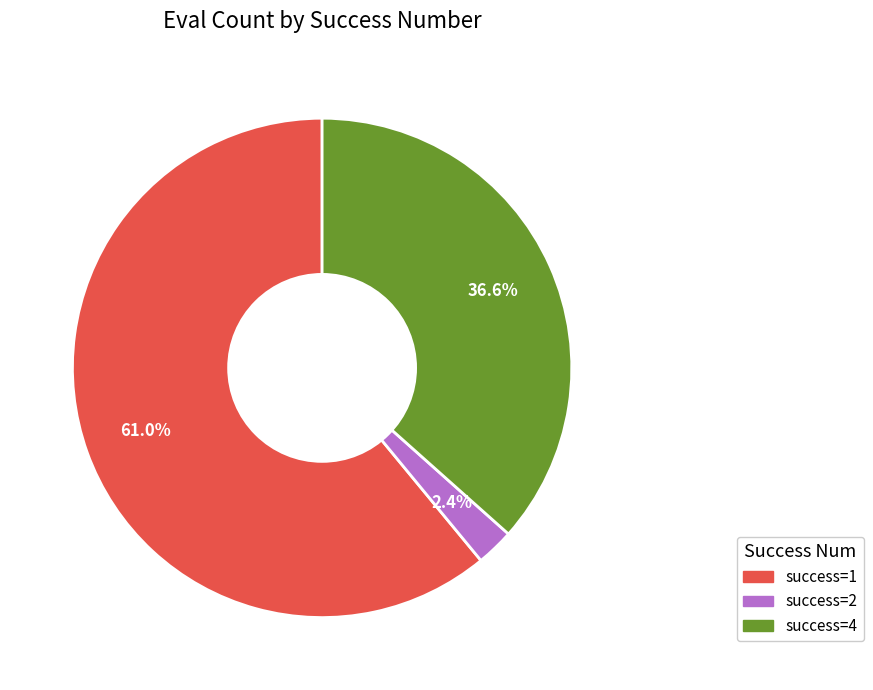

Between success=4 and success=1, which is larger?

success=1